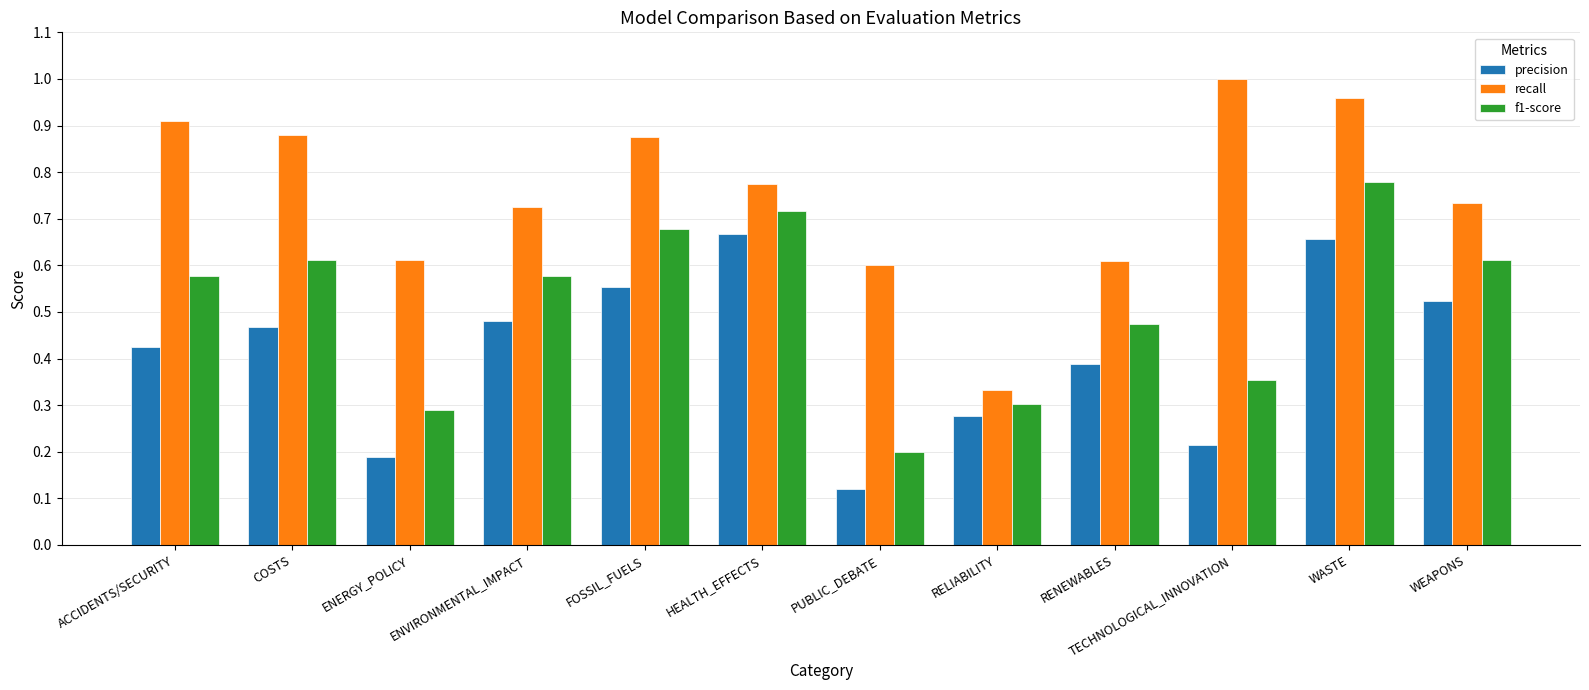

Which category has the highest value across all series?

TECHNOLOGICAL_INNOVATION